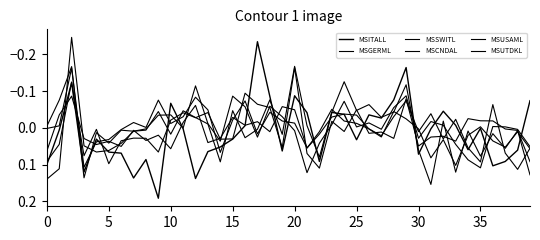

Which category has the highest value in the MSCNDAL series?

31